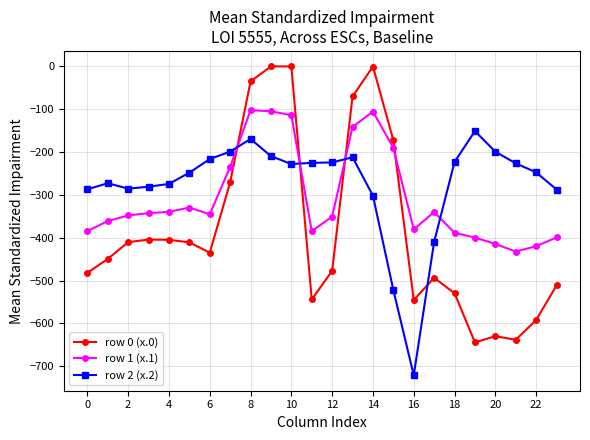

List the series in order of their overall mean, highest first.

row 2 (x.2), row 1 (x.1), row 0 (x.0)